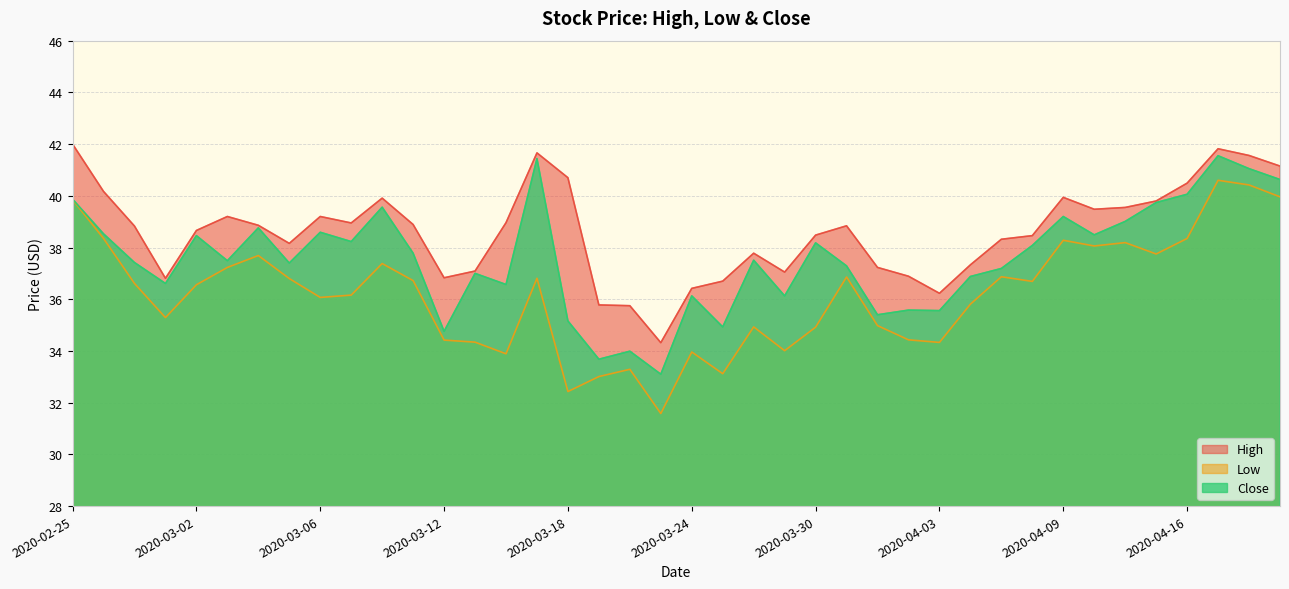

Between 2020-04-02 and 2020-04-21, which is larger?

2020-04-21